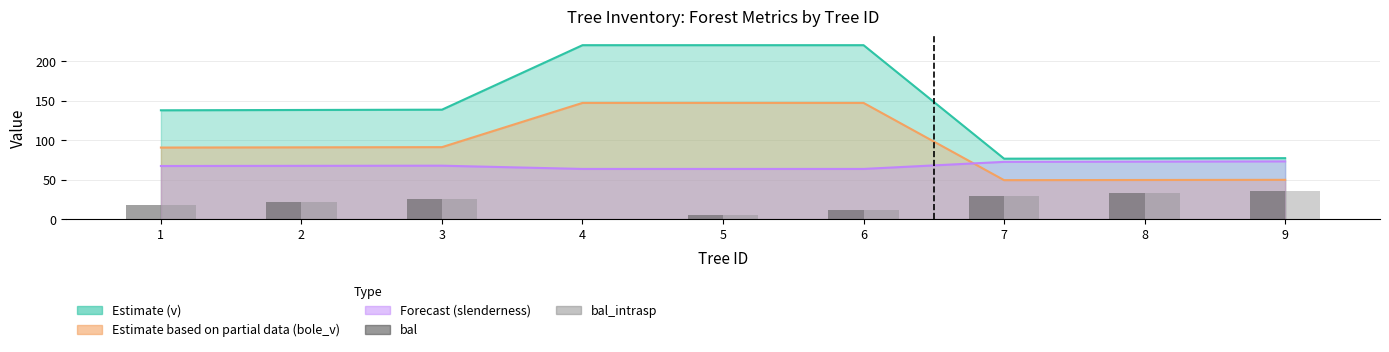

What is the value of the bal bar at the 2nd from the left?

21.8